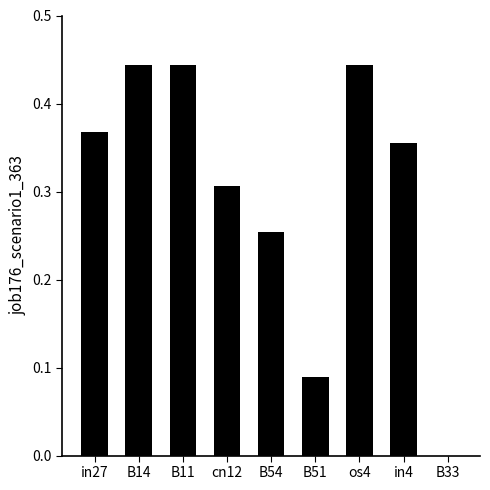

What is the sum of the values at B54 and in4?

0.6